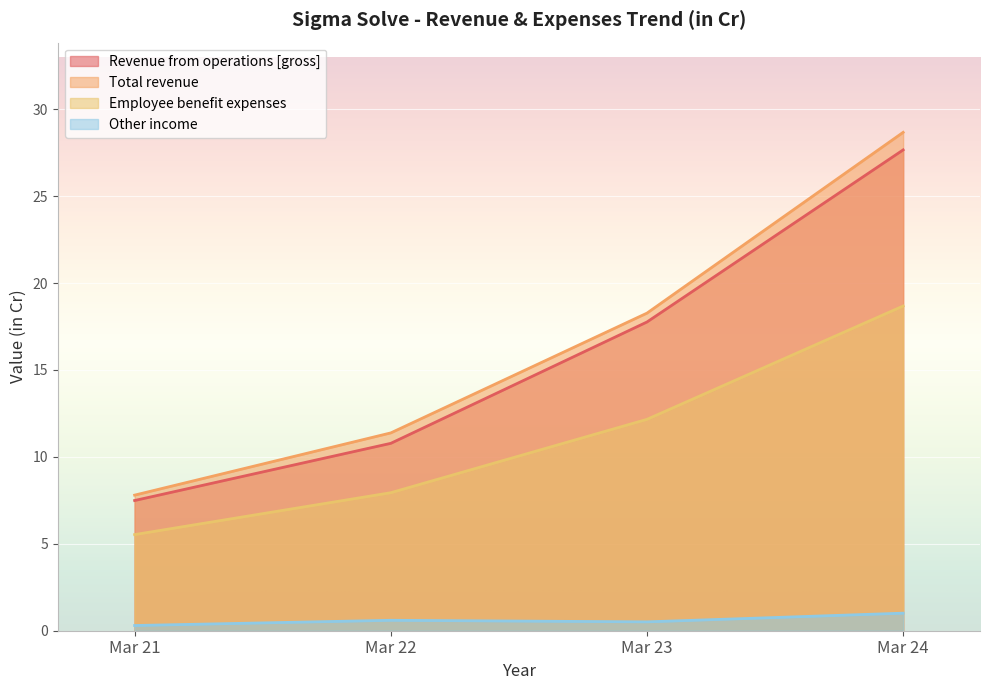

Reading left to right, what are all the values shown in this chart?

Revenue from operations [gross]: Mar 21=7.5	Mar 22=10.8	Mar 23=17.8	Mar 24=27.7
Total revenue: Mar 21=7.8	Mar 22=11.4	Mar 23=18.3	Mar 24=28.7
Employee benefit expenses: Mar 21=5.5	Mar 22=7.9	Mar 23=12.2	Mar 24=18.7
Other income: Mar 21=0.3	Mar 22=0.6	Mar 23=0.5	Mar 24=1.0